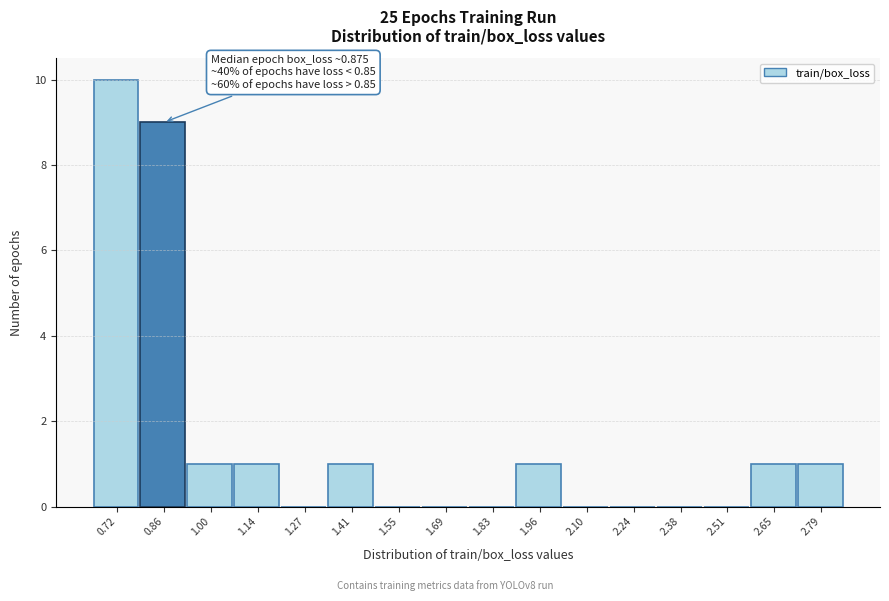

Reading right to left, list all the values displayed in this chart.

2.79=1	2.65=1	2.51=0	2.38=0	2.24=0	2.10=0	1.96=1	1.83=0	1.69=0	1.55=0	1.41=1	1.27=0	1.14=1	1.00=1	0.86=9	0.72=10